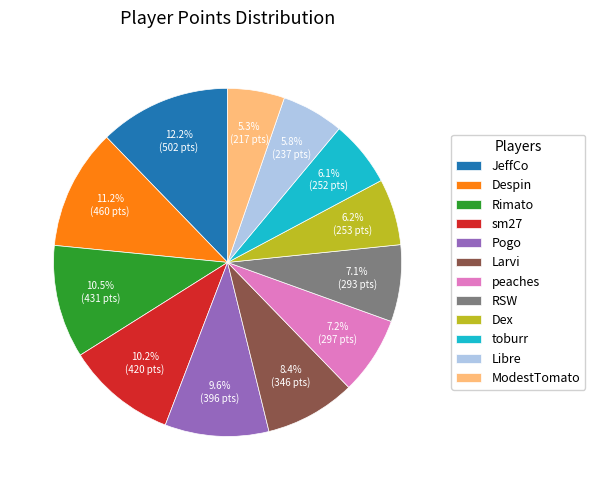

Does Larvi account for over 50% of the chart?

No